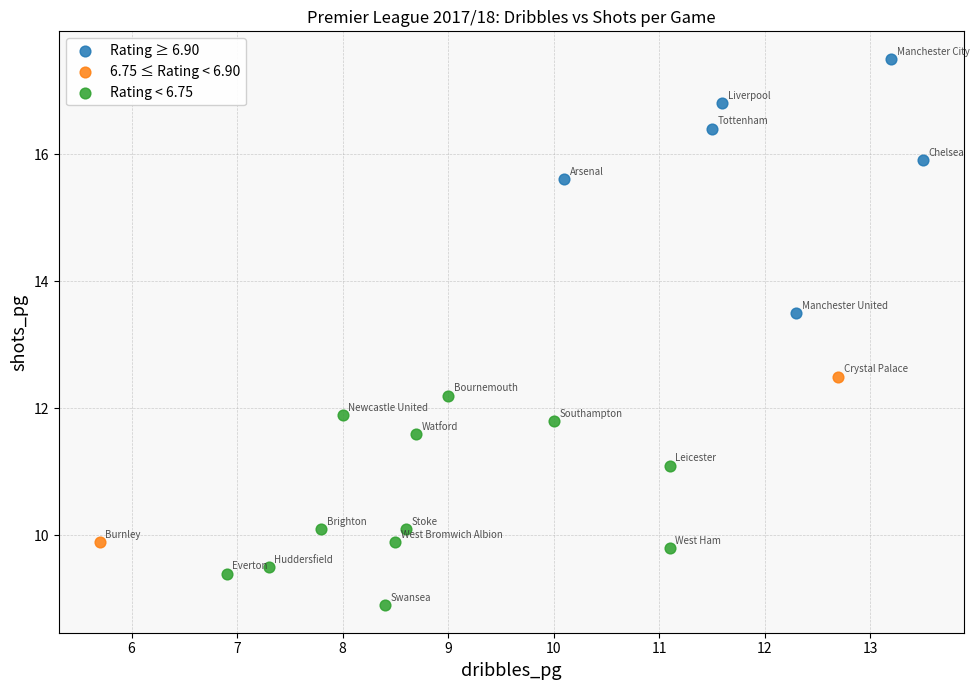

What are all the series names shown in the legend?

Rating ≥ 6.90, 6.75 ≤ Rating < 6.90, Rating < 6.75